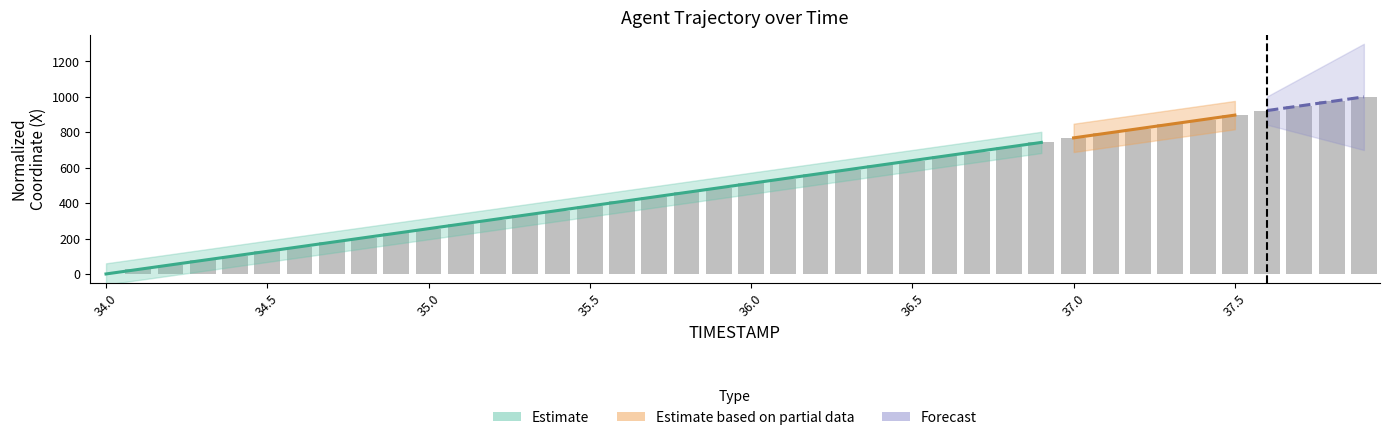

What is the difference between the maximum and second lowest values?

974.5